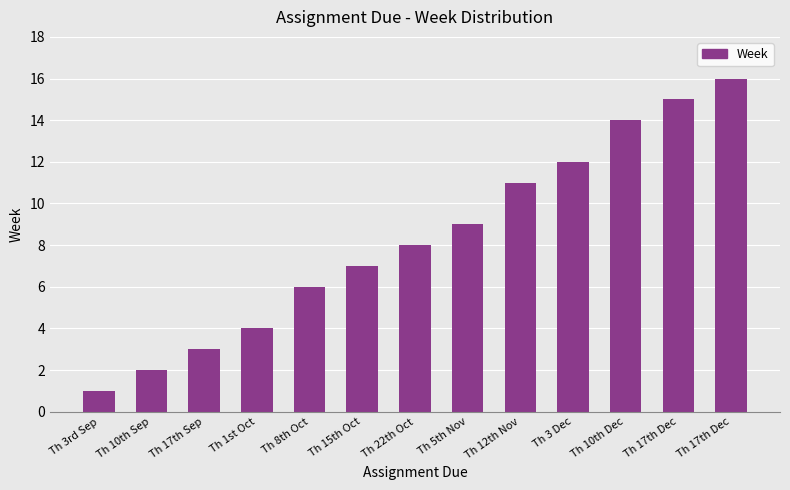

How many bars are there in total?

13